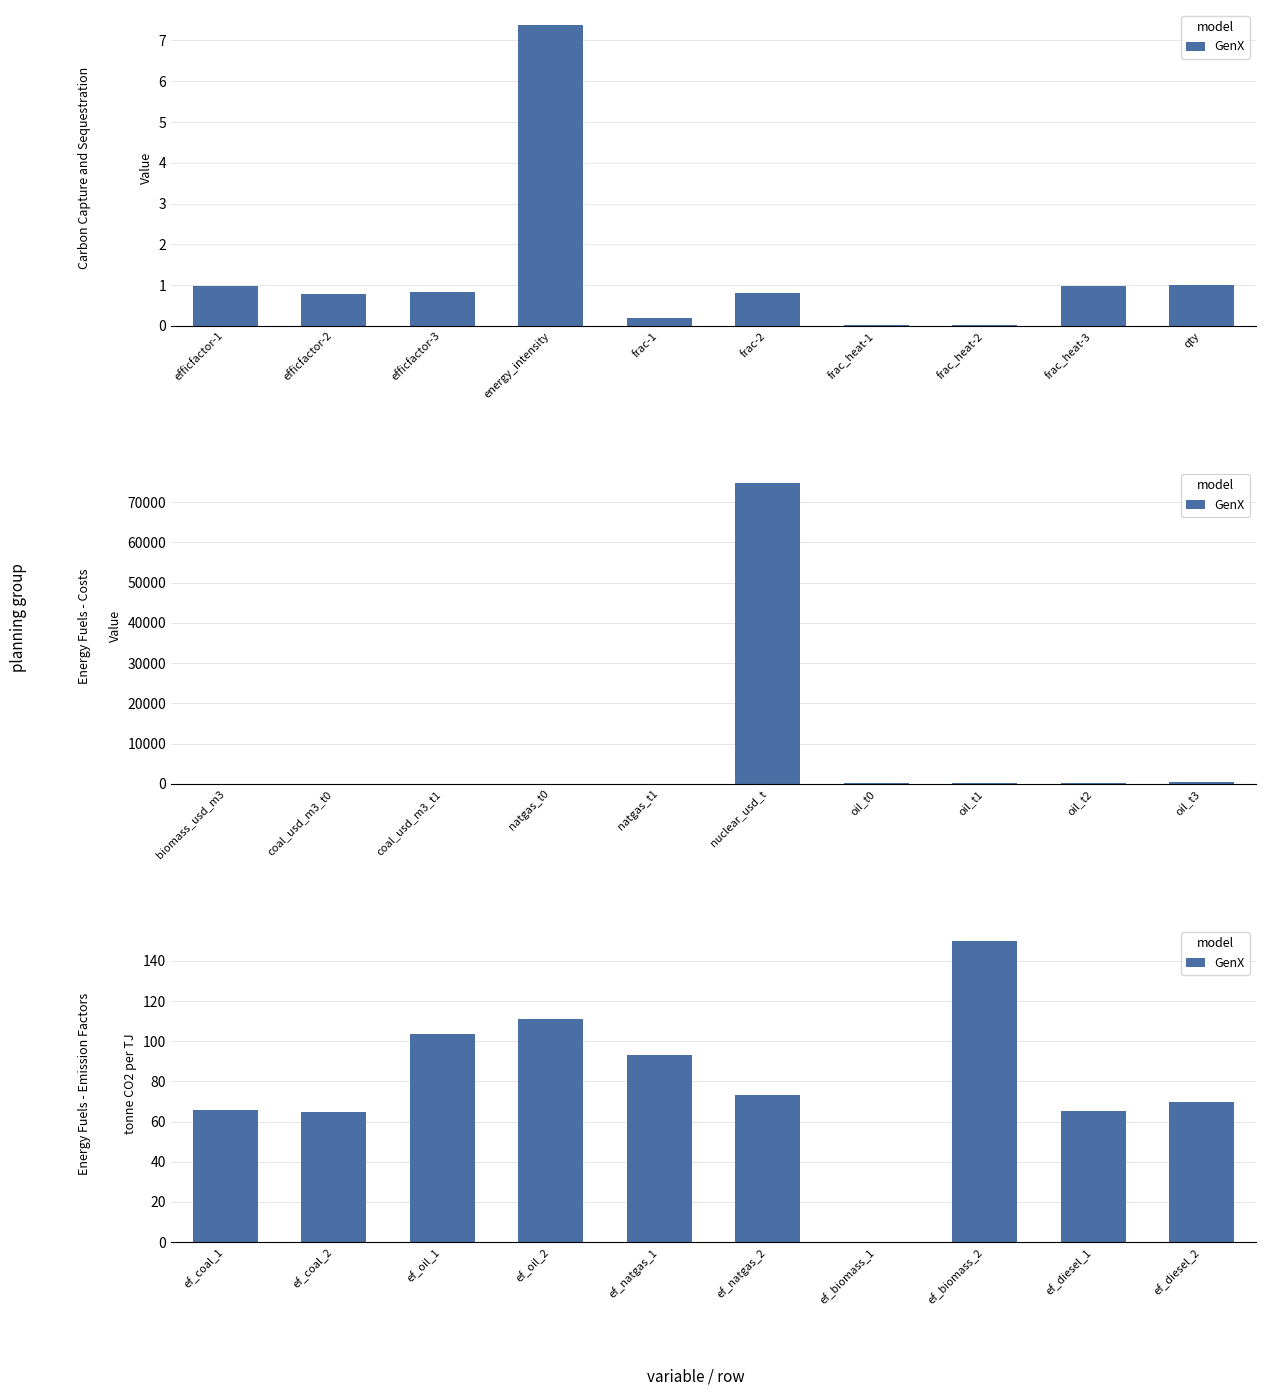

How many values are above zero?

9